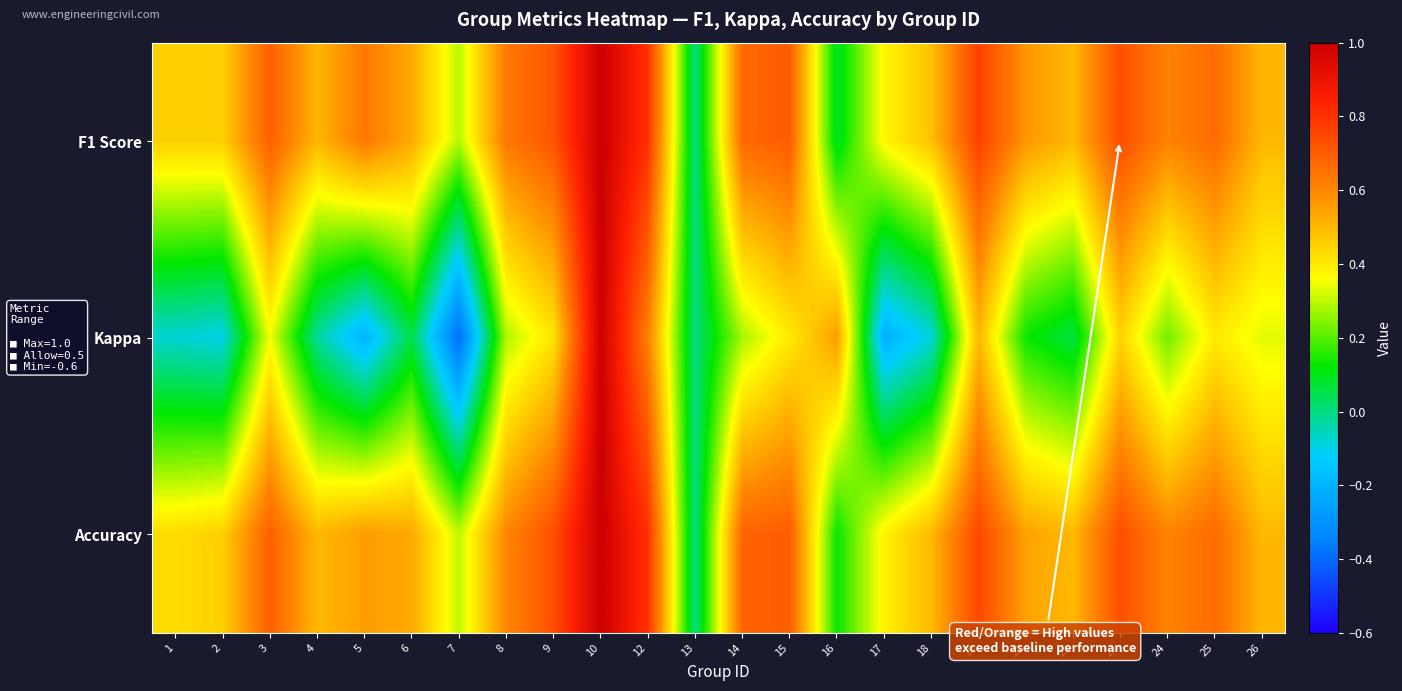

What is the difference between the highest and lowest values at 21?

0.4